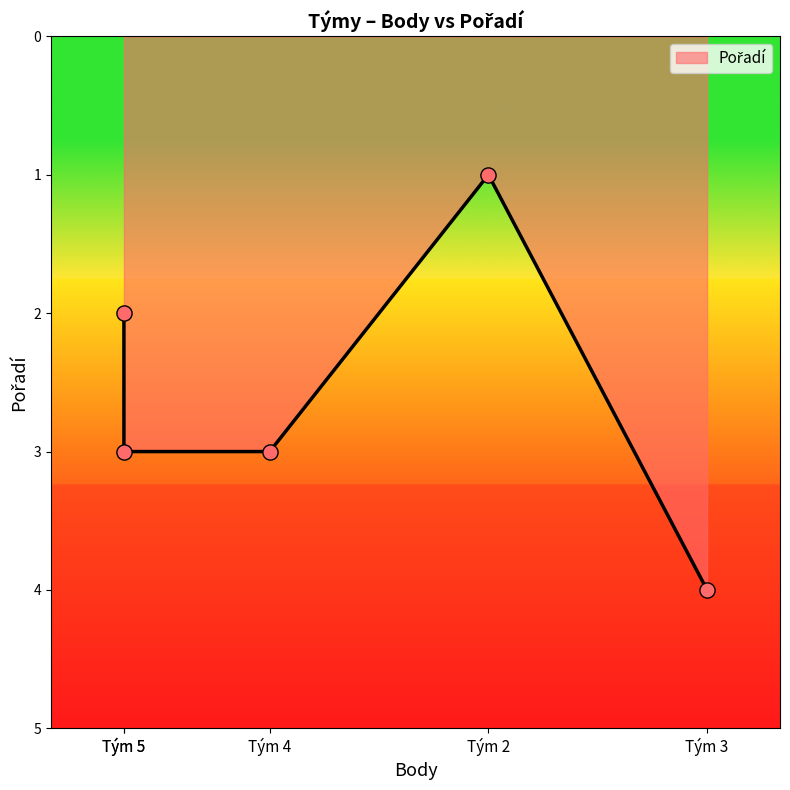

What is the change in value from Tým 2 to Tým 3?

+3